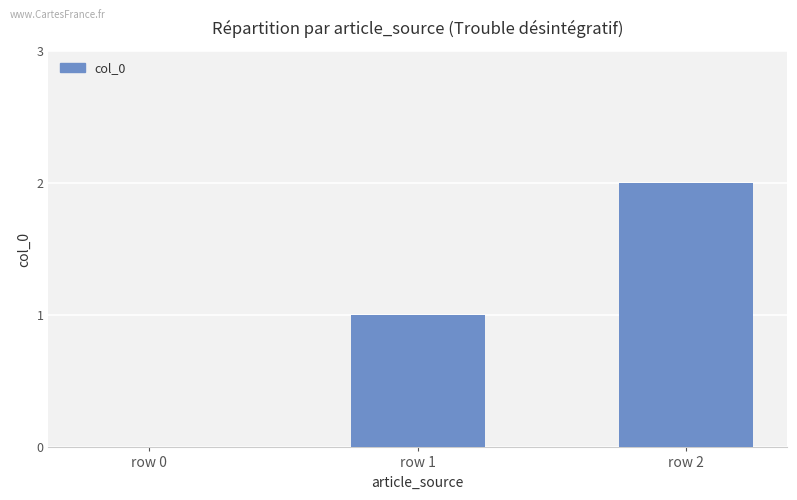

Which category has the highest value across all series?

row 2